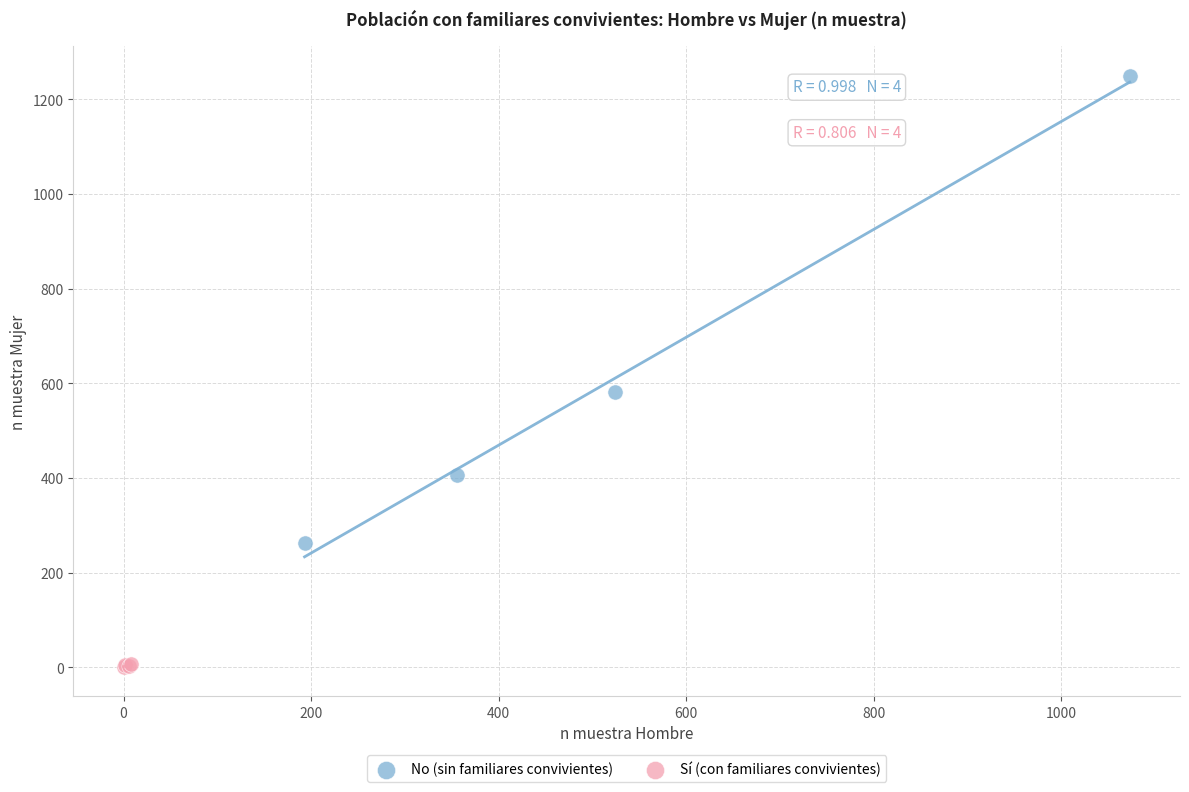

Which series contains the highest Y value?

No (sin familiares convivientes)